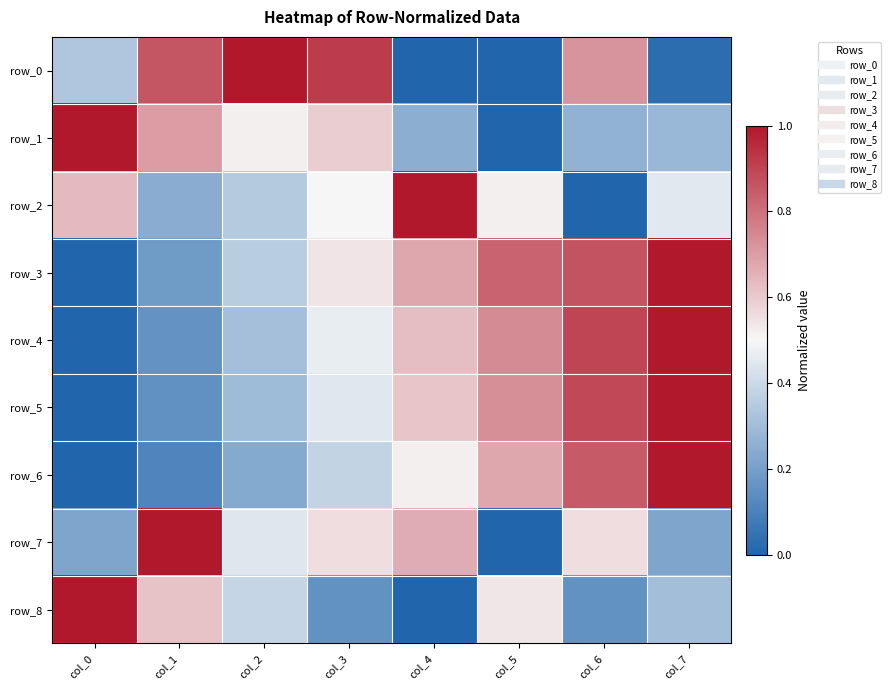

Between col_5 and col_6, which is larger?

col_6